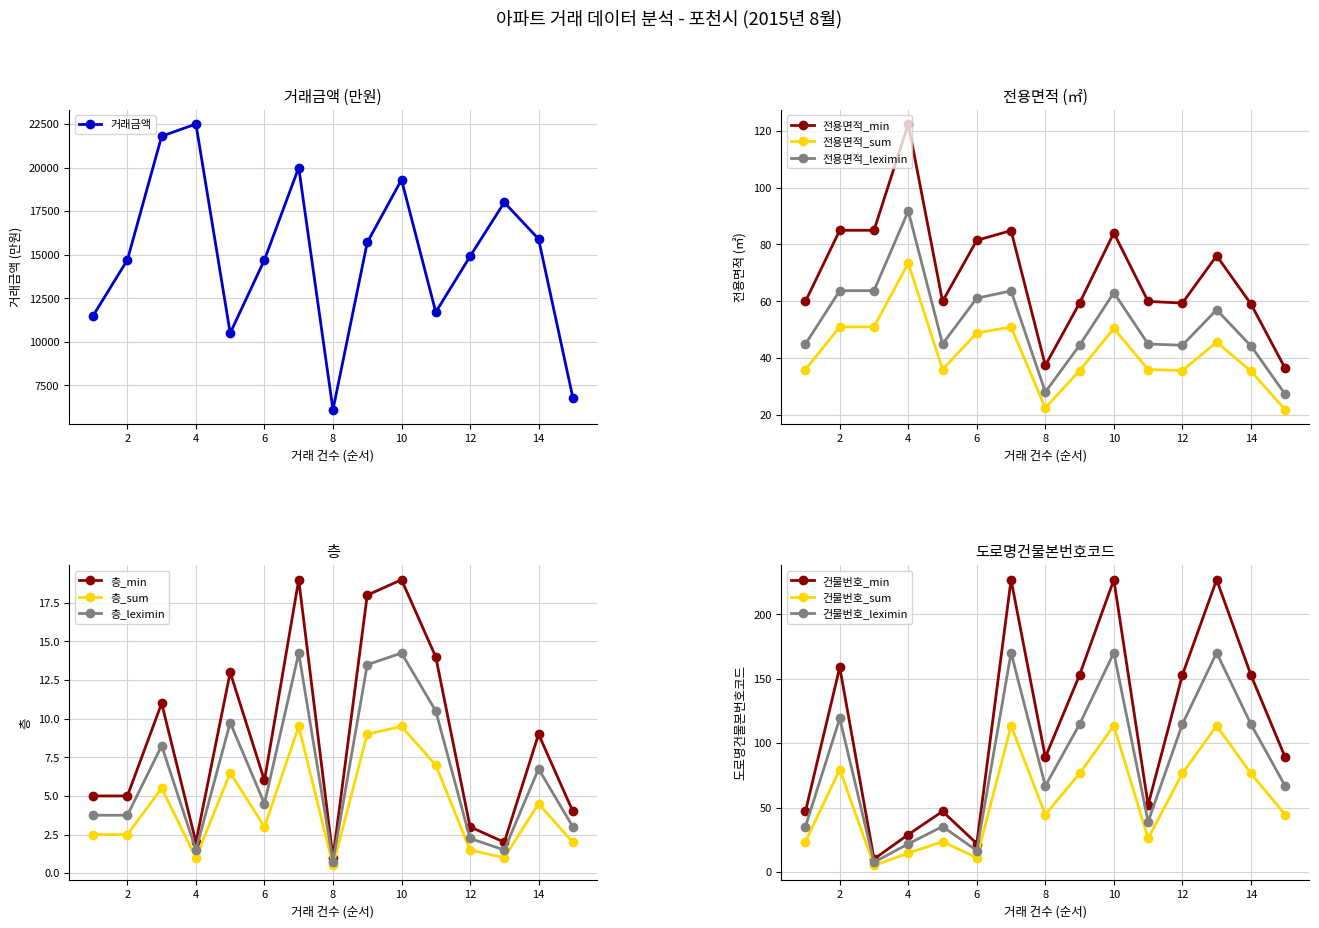

Rank the series at 8 from lowest to highest value.

층, 전용면적, 도로명건물본번호코드, 거래금액